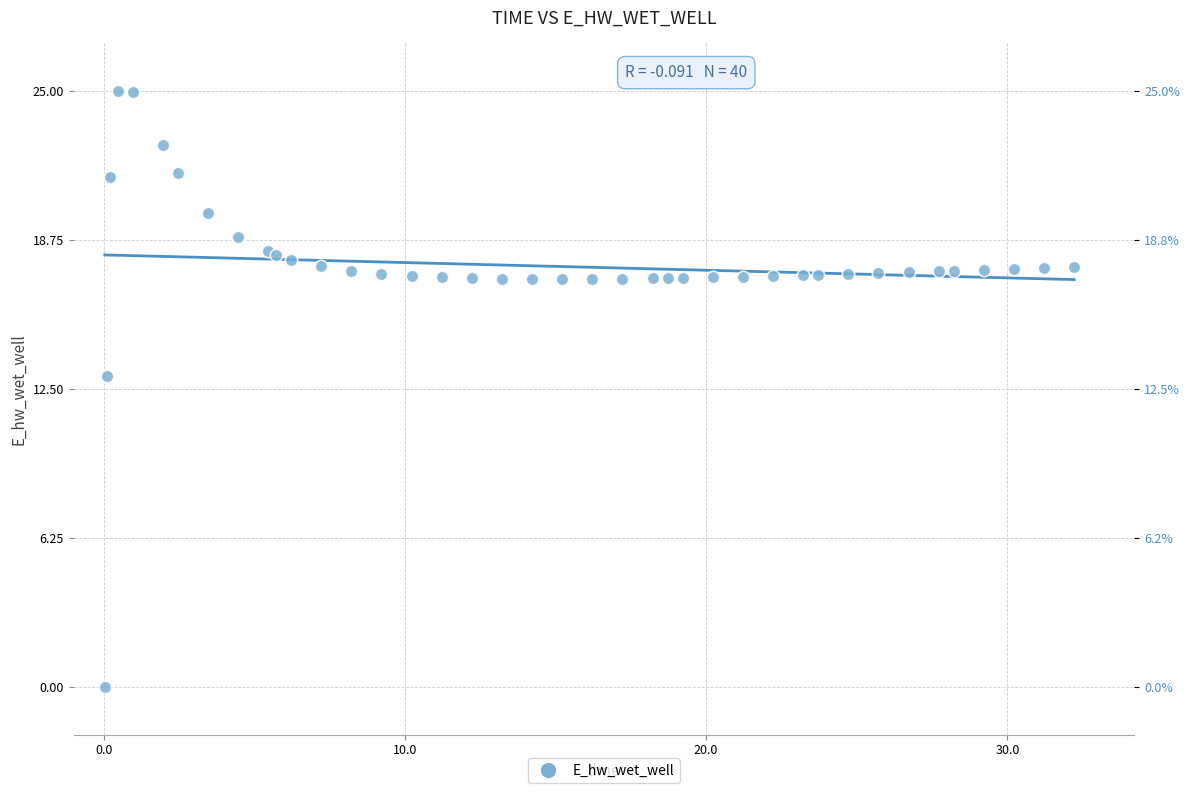

What Y value in the scatter plot is closest to 12?

13.0